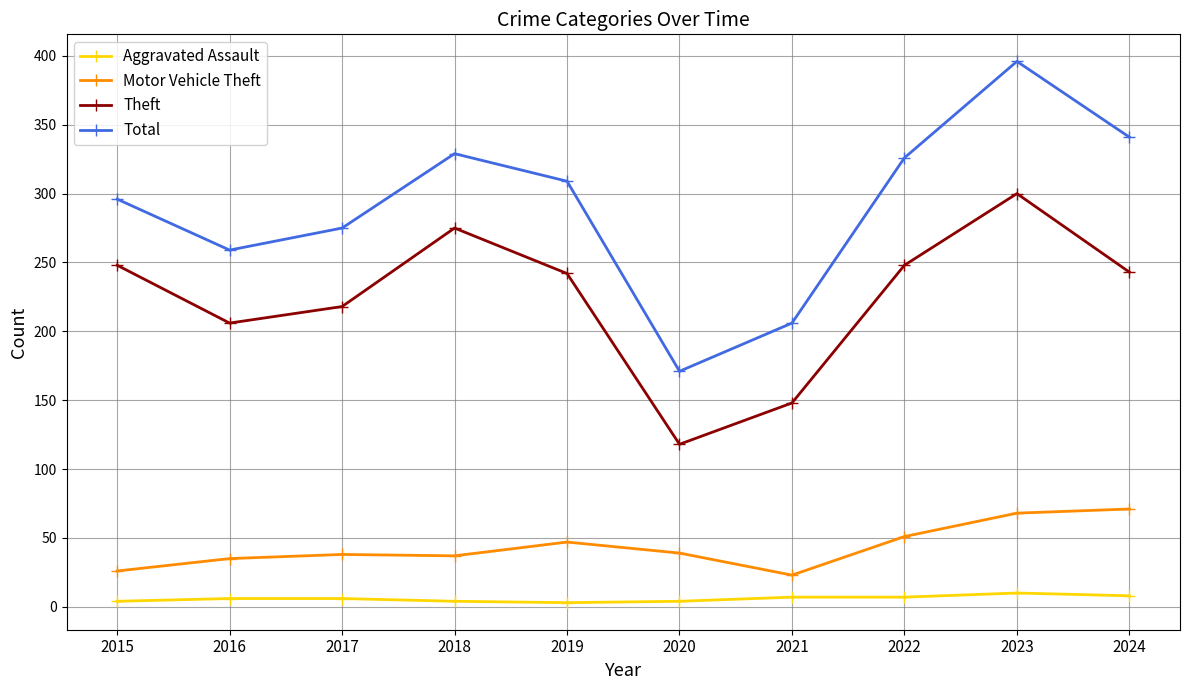

List the series in order of their peak value, highest first.

Total, Theft, Motor Vehicle Theft, Aggravated Assault